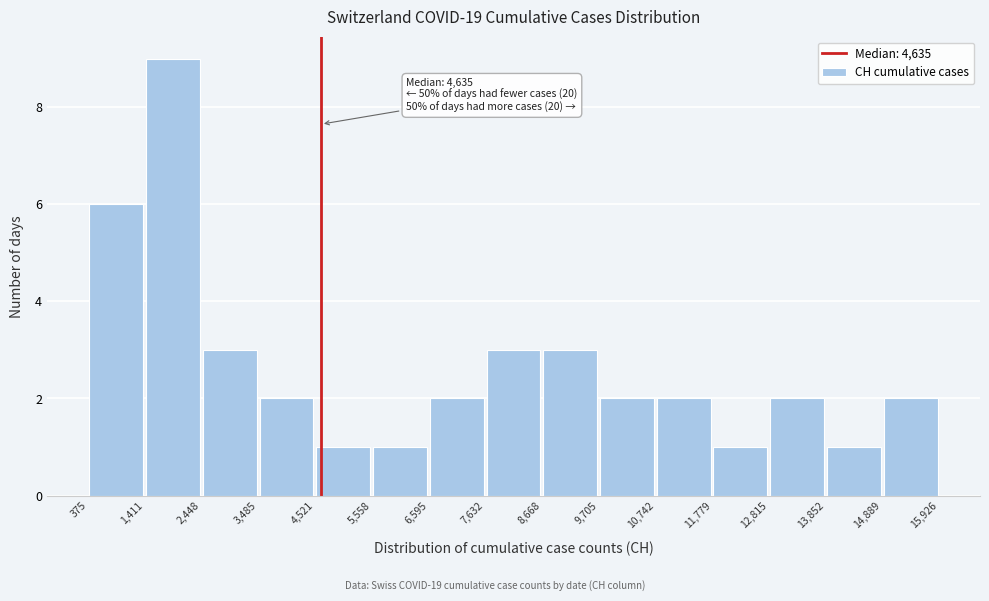

Which range on the x-axis has the tallest bar?

1,411 to 2,448